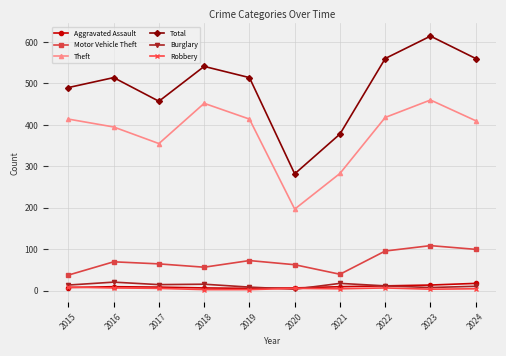

What value does the Motor Vehicle Theft series have at 2020, to the nearest 10?

60